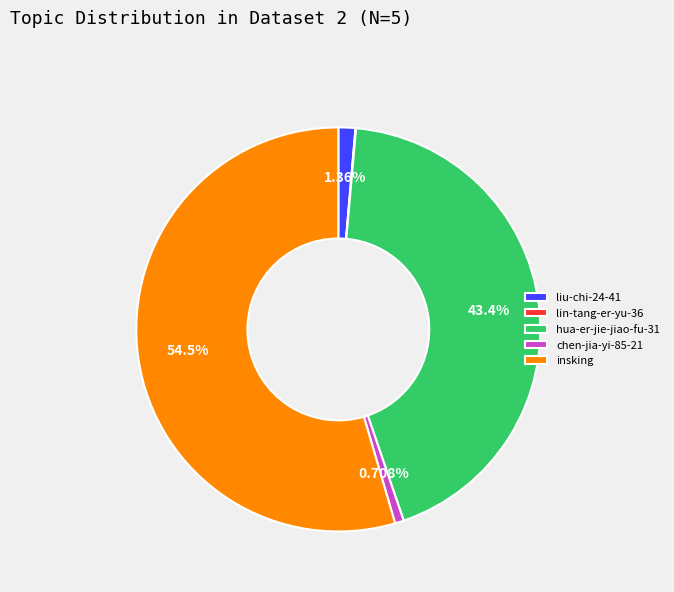

True or false: liu-chi-24-41 accounts for 15% of the total.

False